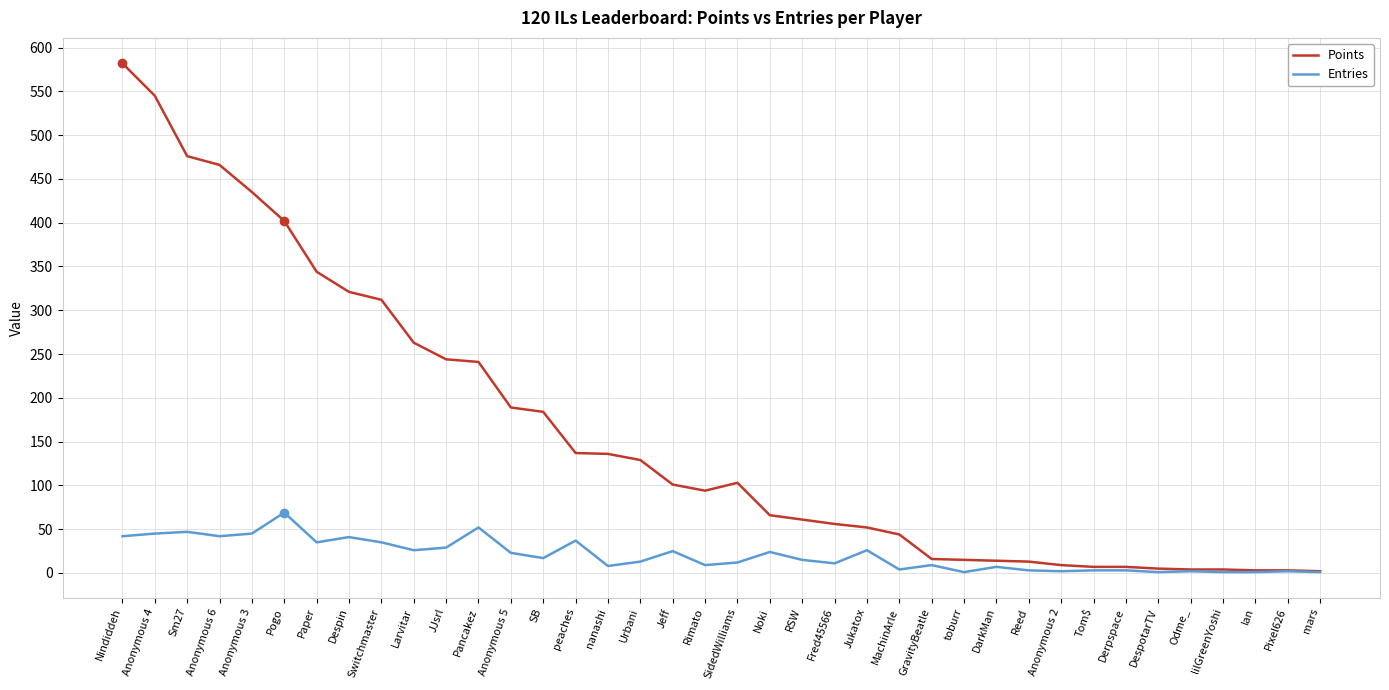

True or false: Points has a value of 184 at SB.

True